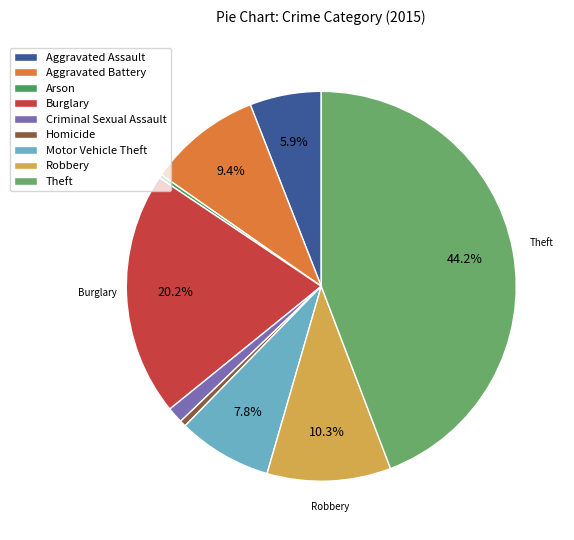

True or false: Burglary accounts for 20% of the total.

True